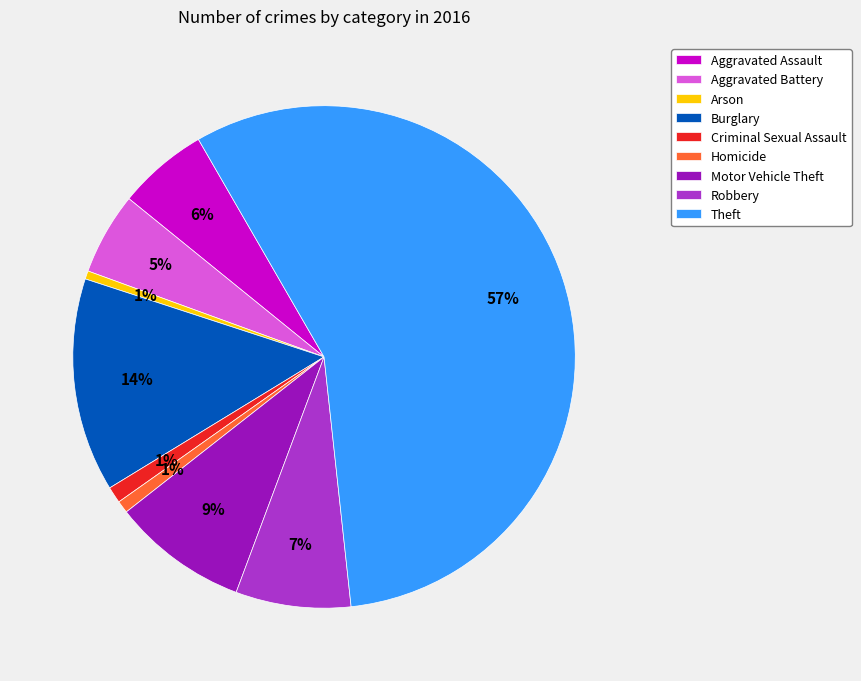

True or false: Aggravated Assault accounts for 6% of the total.

True